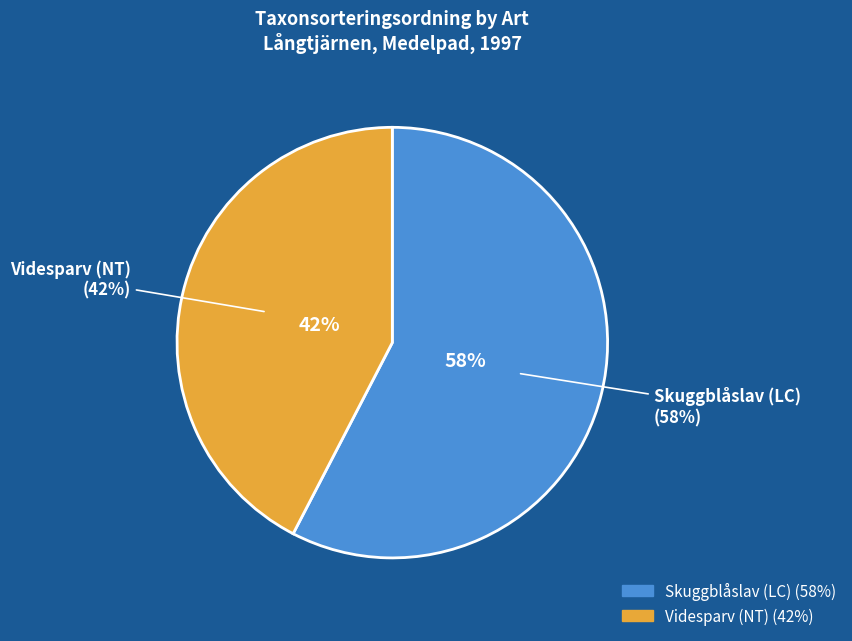

What is the largest slice in the pie chart?

Skuggblåslav (LC)